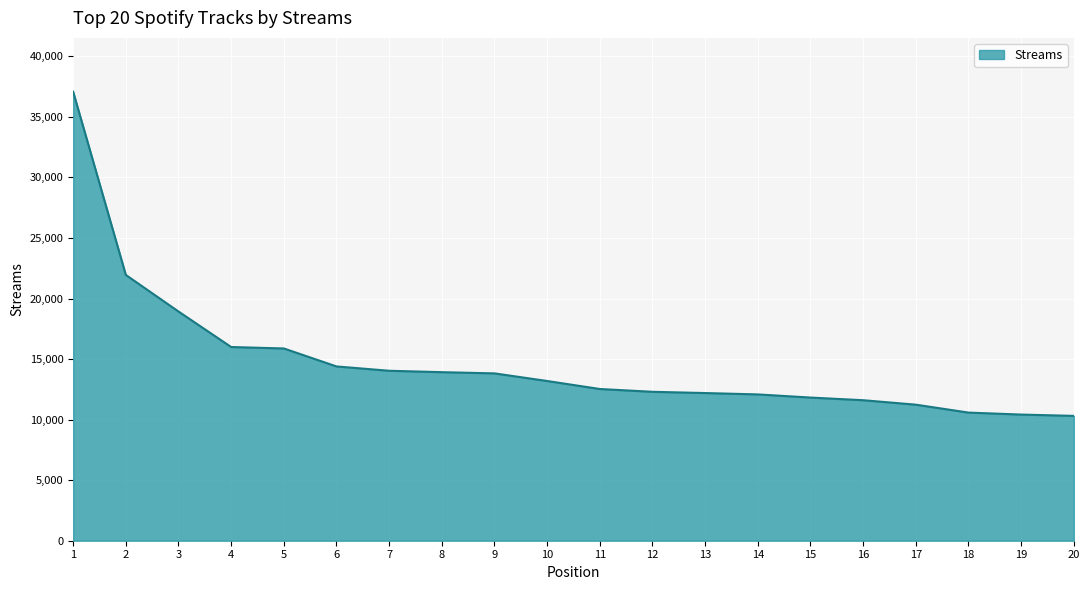

Approximately how many times larger is the value at 10 compared to 5?

0.8